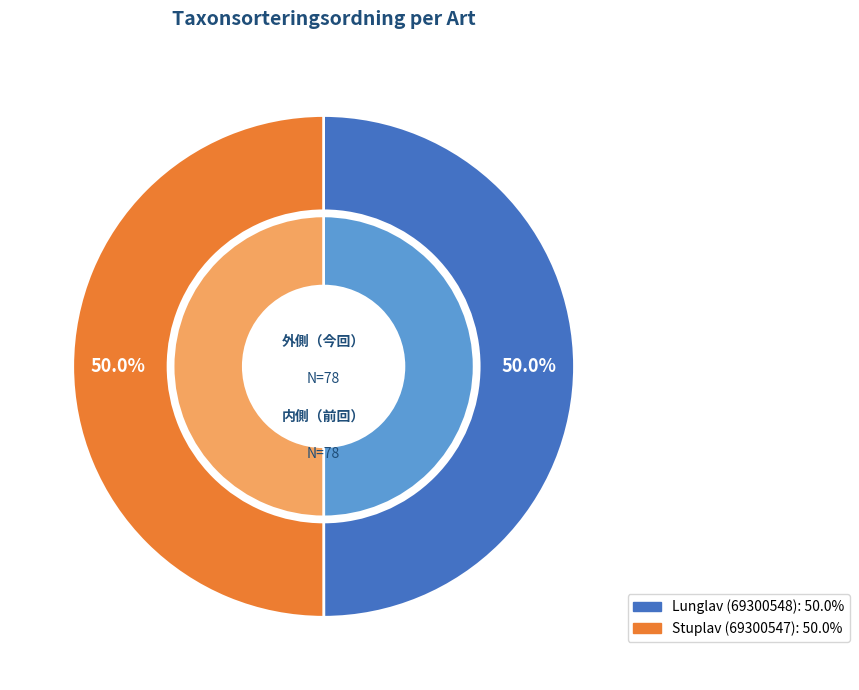

To the nearest percent, what portion does Lunglav (69300548) represent?

50%